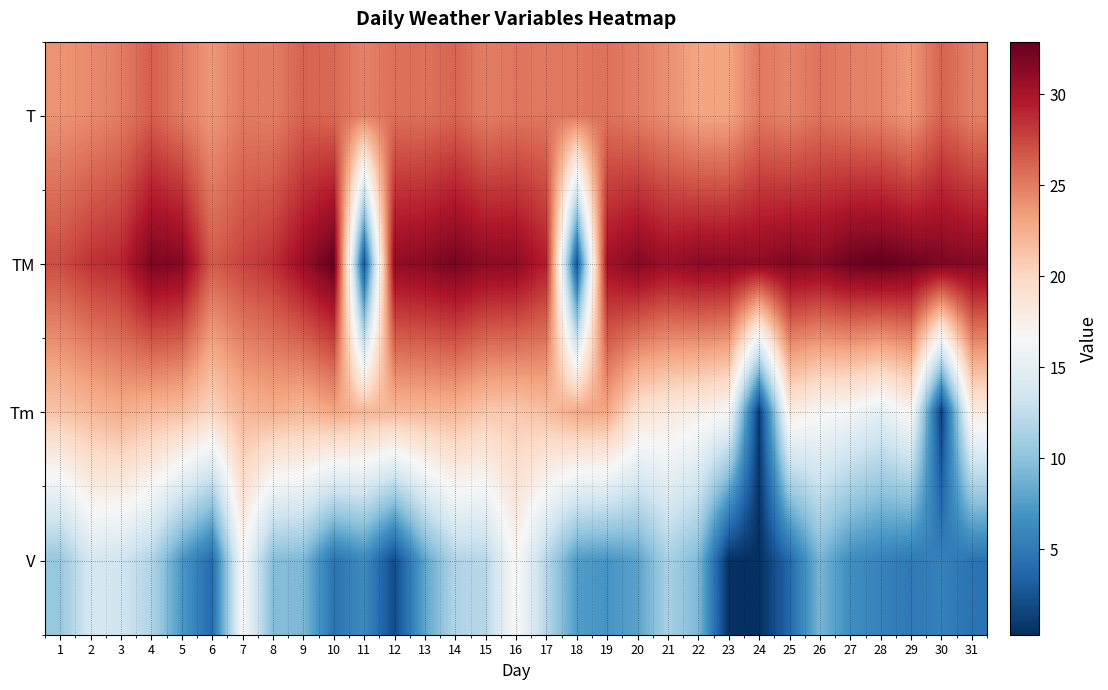

Which has a higher value, 21 or 20?

20